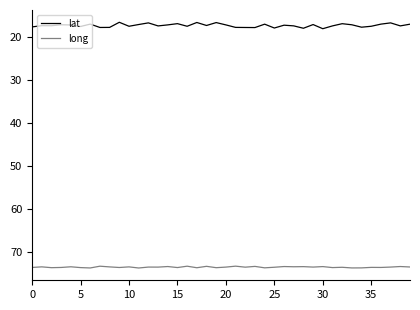

Count the long values in the range 73 to 74.

40